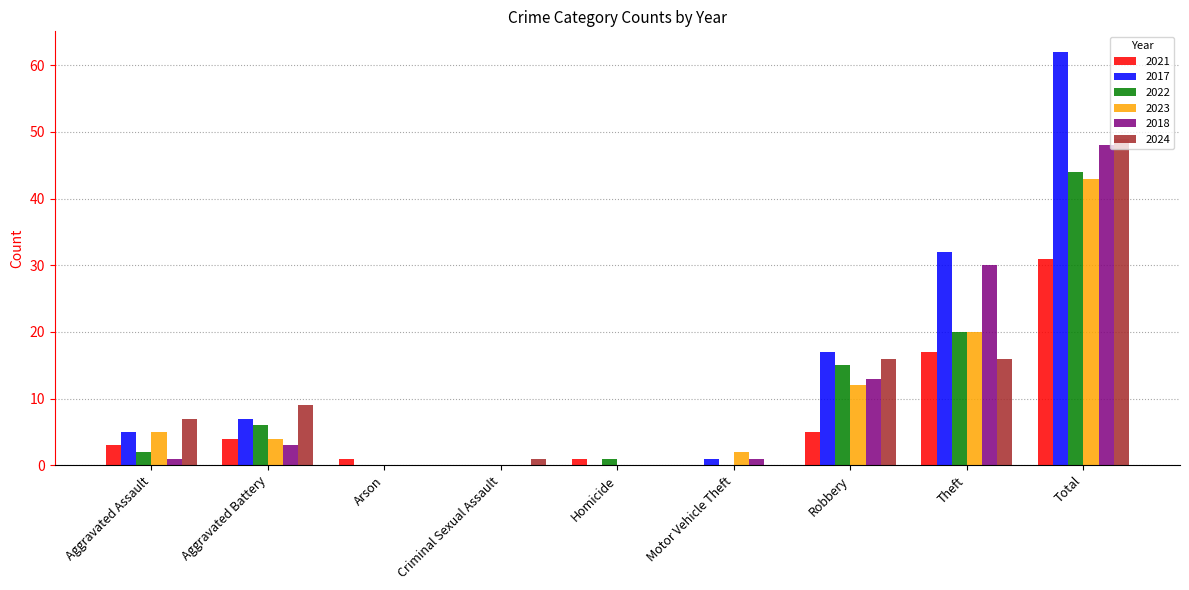

What is the difference between the 2022 values at Homicide and Theft?

19